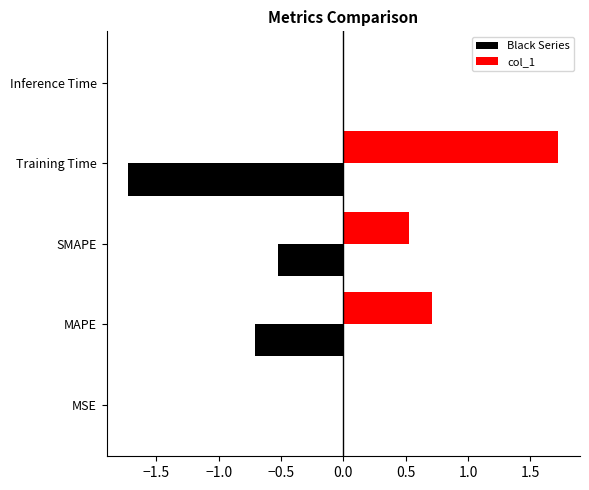

What is the approximate value of Black Series at SMAPE?

-0.5